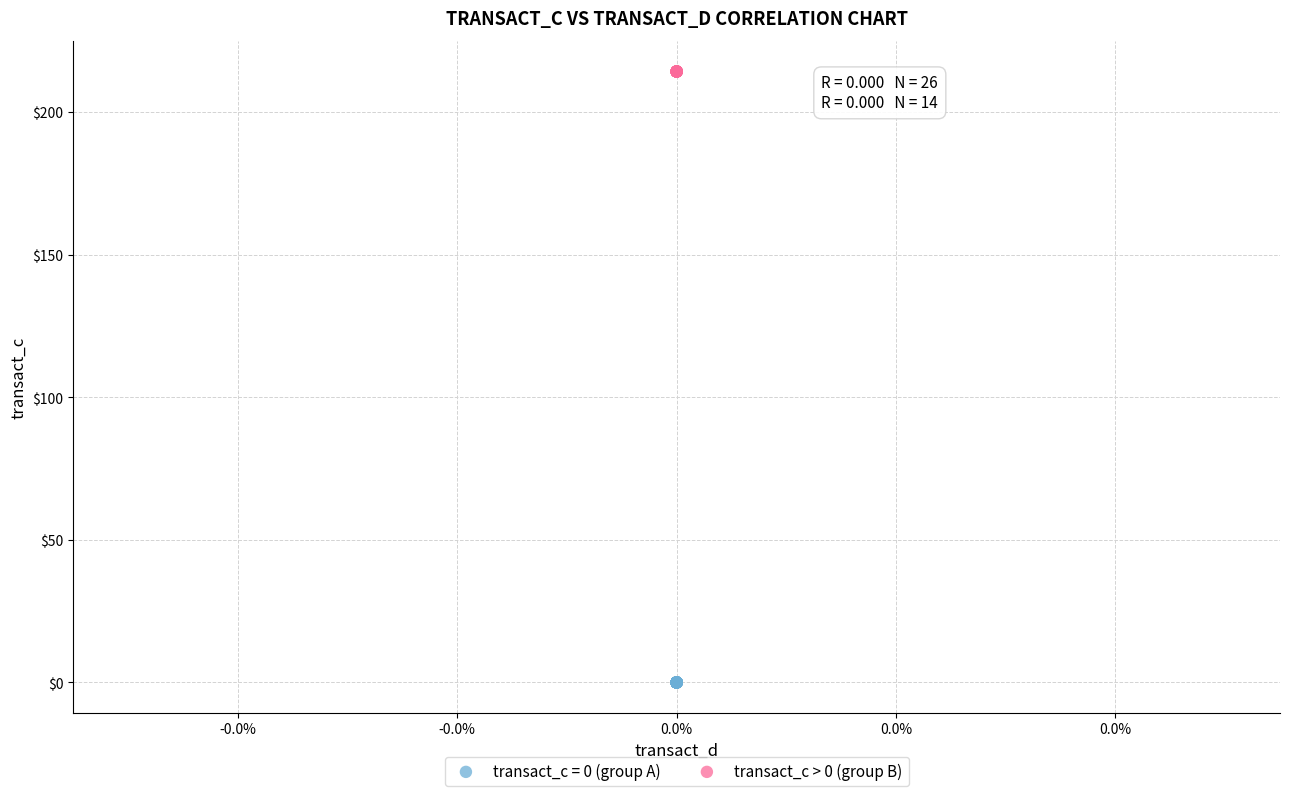

Which series contains the highest Y value?

transact_c > 0 (group B)